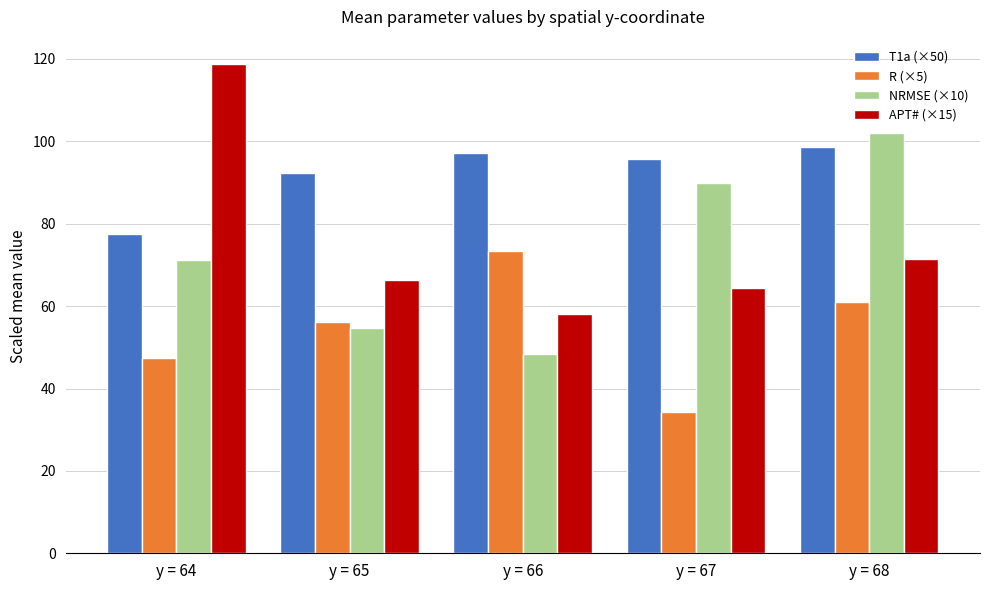

Between y = 66 and y = 68, which series saw the biggest shift?

NRMSE (×10)